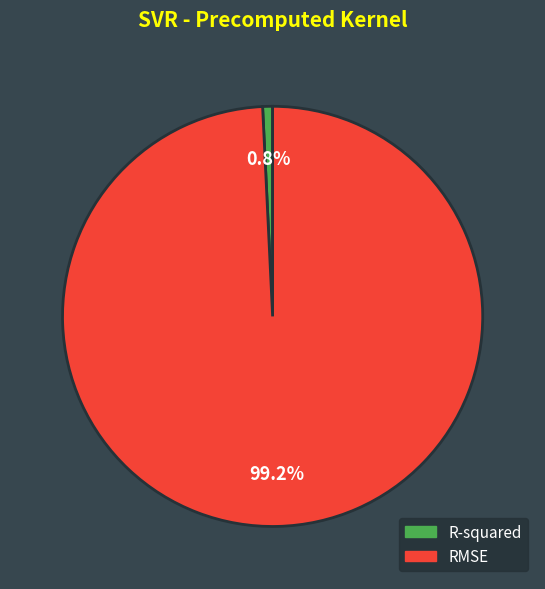

What percentage is NOT represented by R-squared?

99.2%